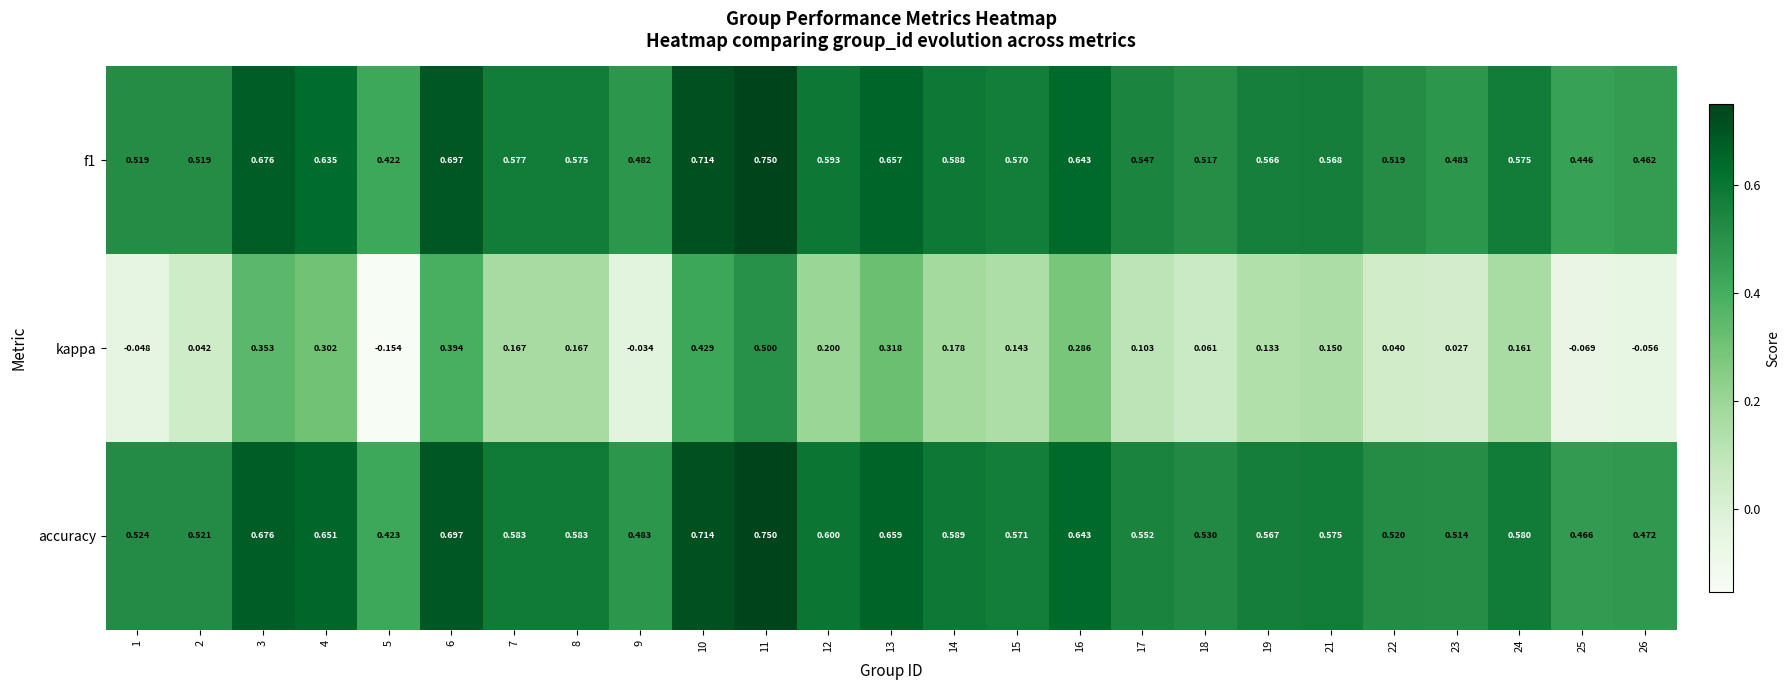

Which series has the largest range (max minus min)?

kappa